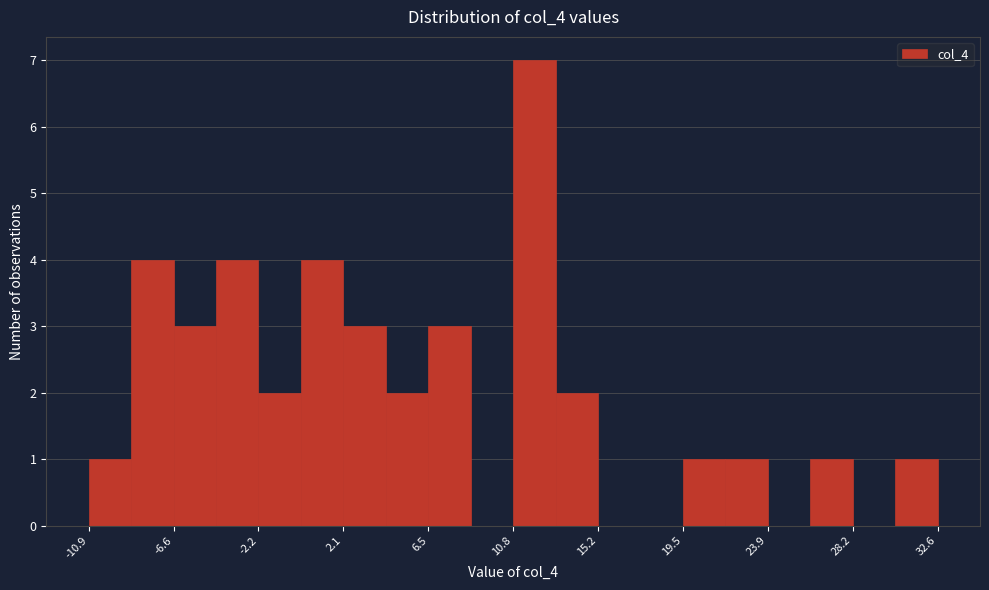

Reading left to right, list every bar in this chart as the range it spans on the x-axis followed by its height. Neither the bar edges nor the heights are printed on the chart, so give them approximately, as read against the axes.

-11.0 to -9.0: 1
-9.0 to -6.5: 4
-6.5 to -4.5: 3
-4.5 to -2.0: 4
-2.0 to 0.0: 2
0.0 to 2.0: 4
2.0 to 4.5: 3
4.5 to 6.5: 2
6.5 to 8.5: 3
8.5 to 11.0: 0
11.0 to 13.0: 7
13.0 to 15.0: 2
15.0 to 17.5: 0
17.5 to 19.5: 0
19.5 to 21.5: 1
21.5 to 24.0: 1
24.0 to 26.0: 0
26.0 to 28.0: 1
28.0 to 30.5: 0
30.5 to 32.5: 1